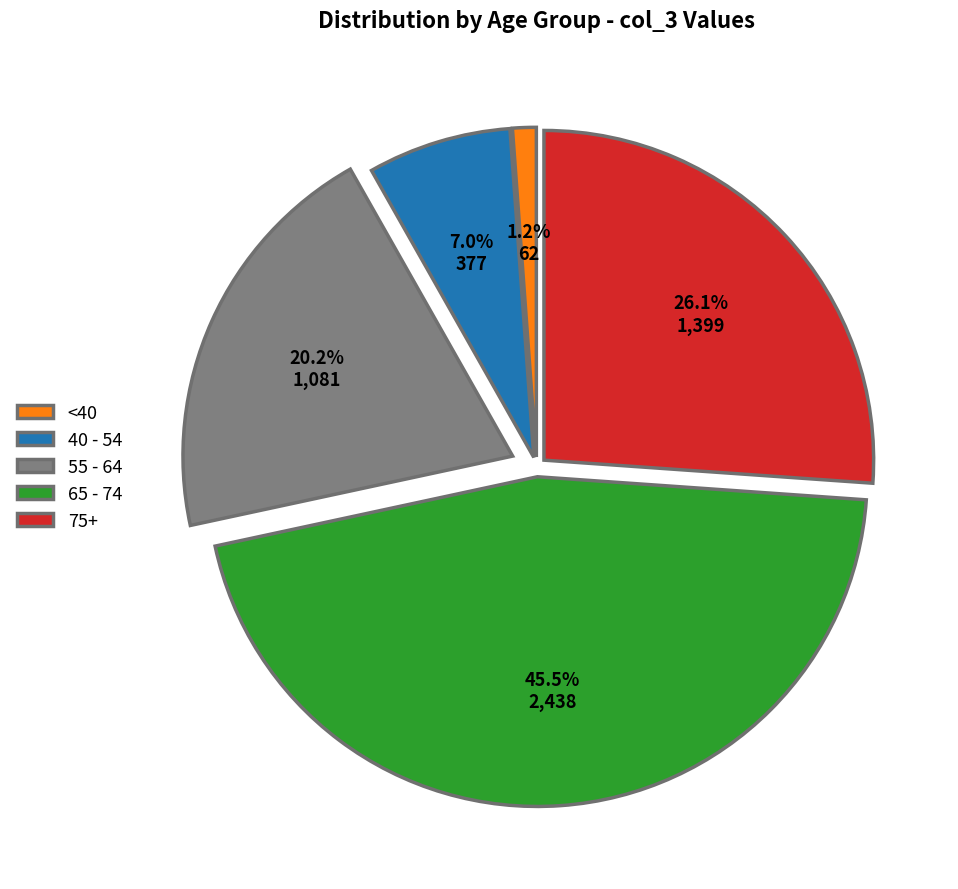

Between 65 - 74 and 40 - 54, which is larger?

65 - 74